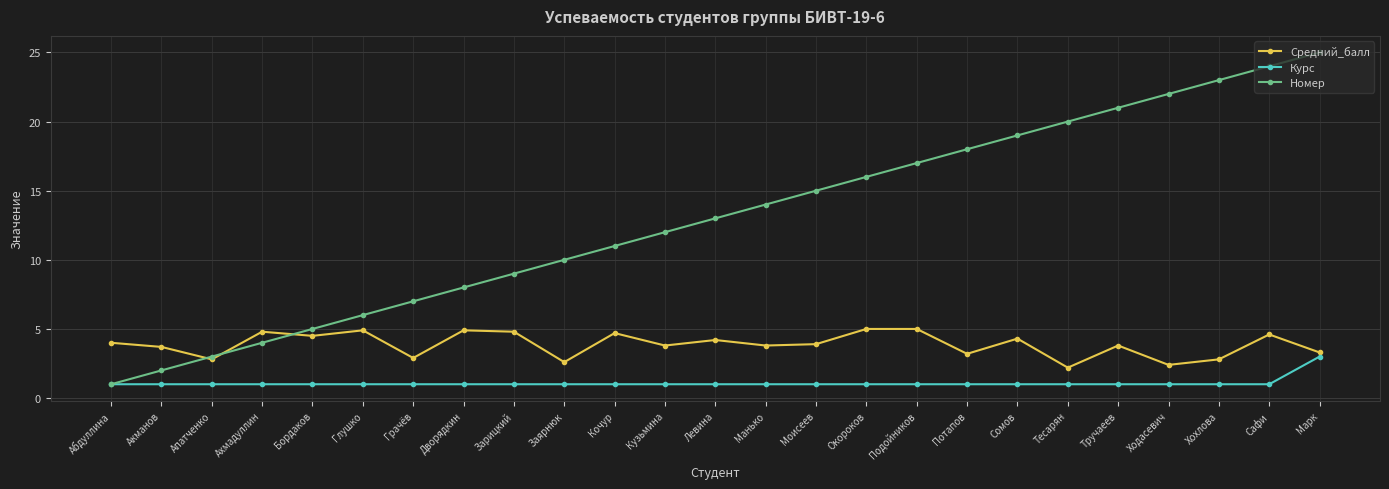

Which series has the largest total across all categories?

Номер